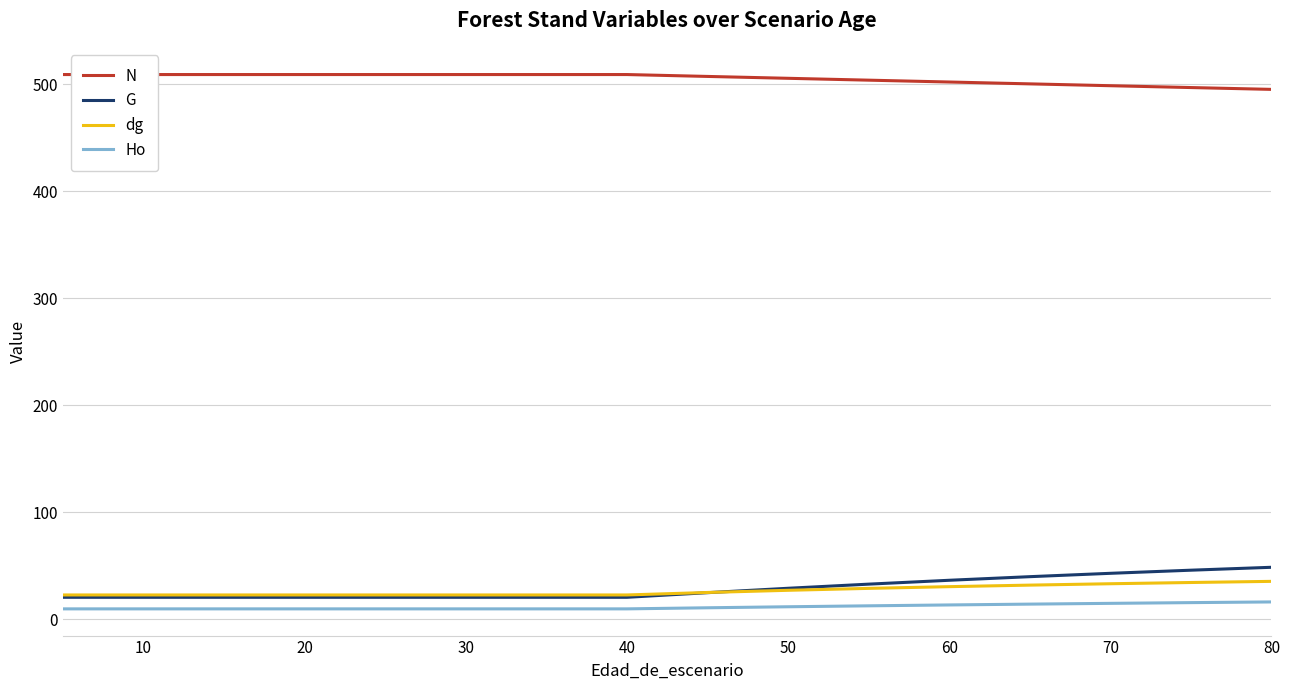

What are all the series names shown in the legend?

N, G, dg, Ho